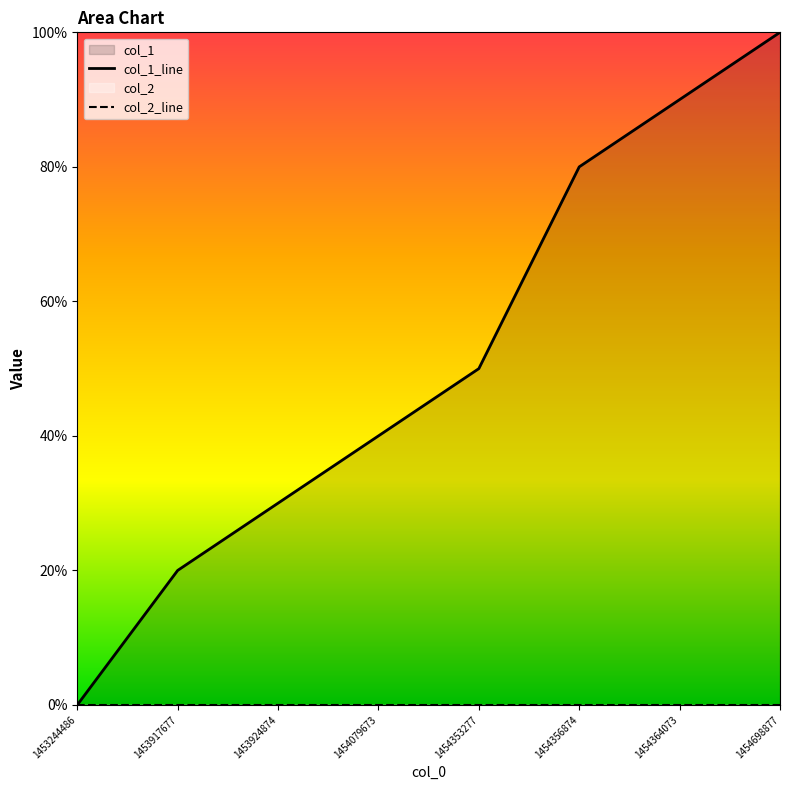

Does the chart have visible grid lines?

No